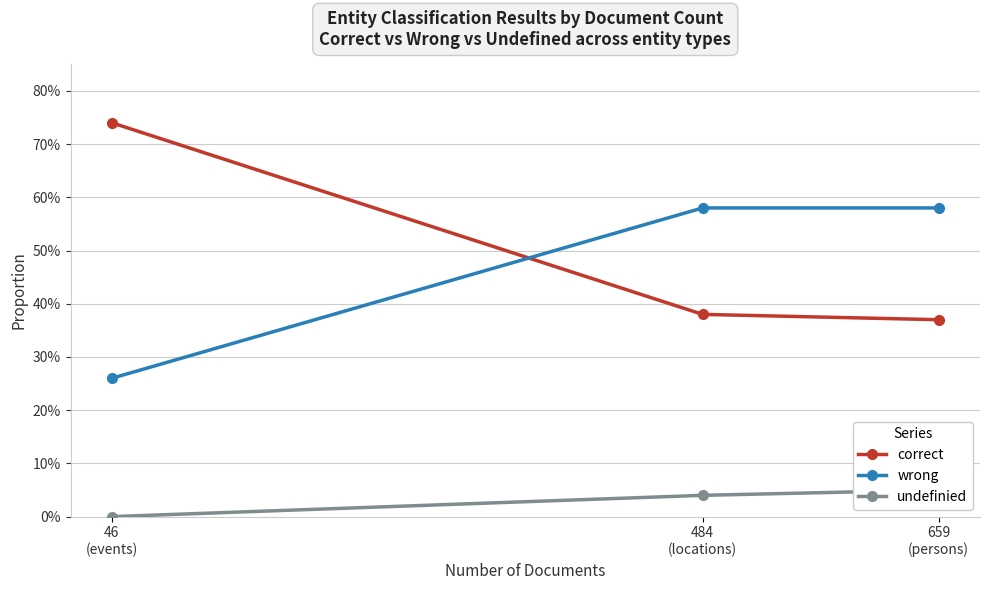

Reading left to right, transcribe all the data shown in this chart.

correct: 46
(events)=0.7	484
(locations)=0.4	659
(persons)=0.4
wrong: 46
(events)=0.3	484
(locations)=0.6	659
(persons)=0.6
undefinied: 46
(events)=0.0	484
(locations)=0.0	659
(persons)=0.1